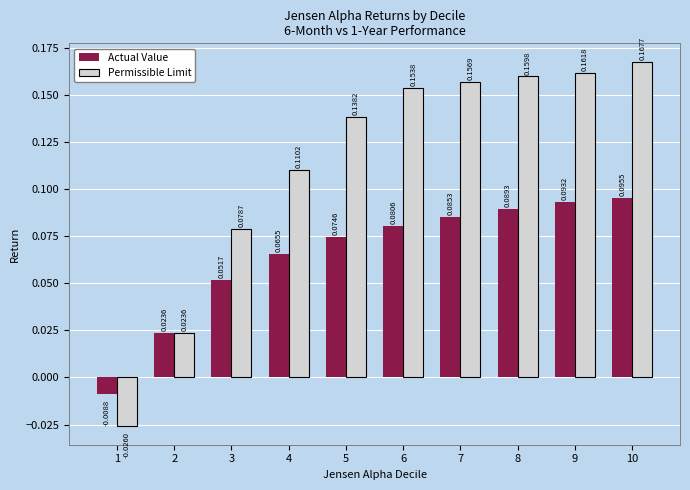

How many values in the Permissible Limit series are below 0?

1